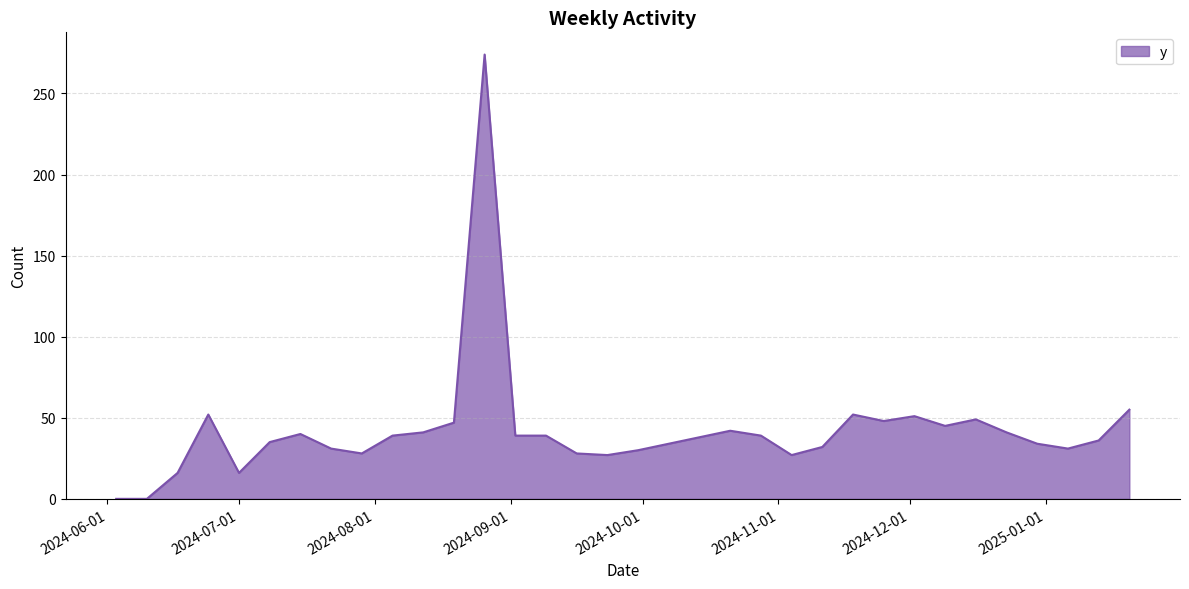

Count the number of categories in the chart.

34